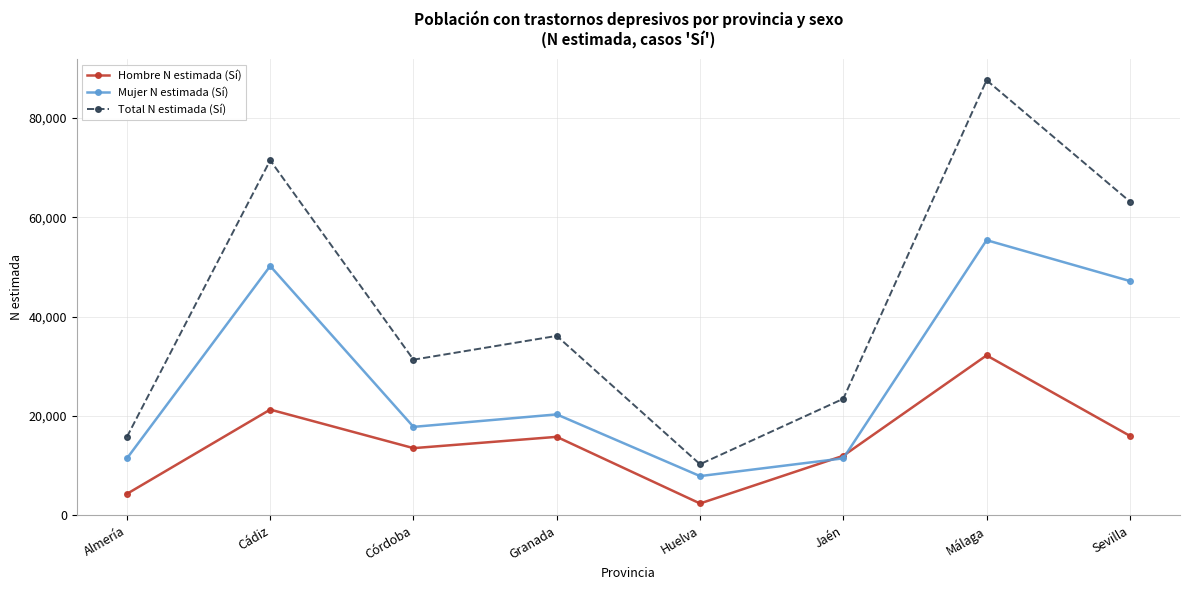

Where is the first local minimum for Mujer N estimada (Sí)?

Córdoba